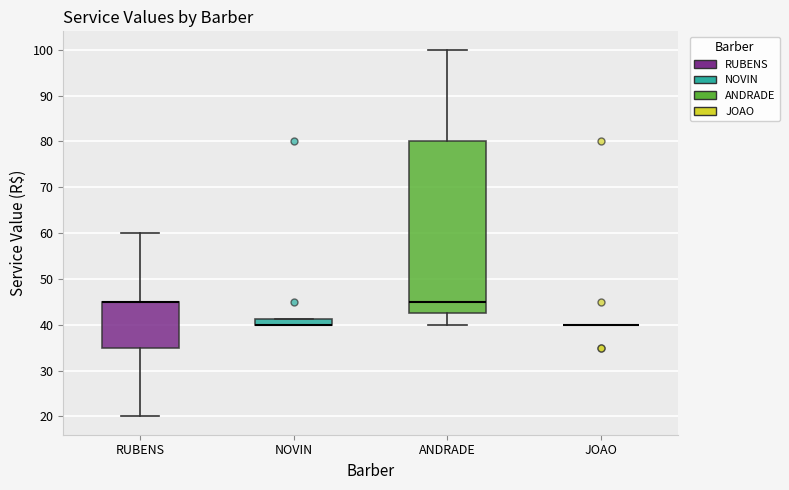

Which box is the tallest, from its lower edge to its upper edge?

ANDRADE